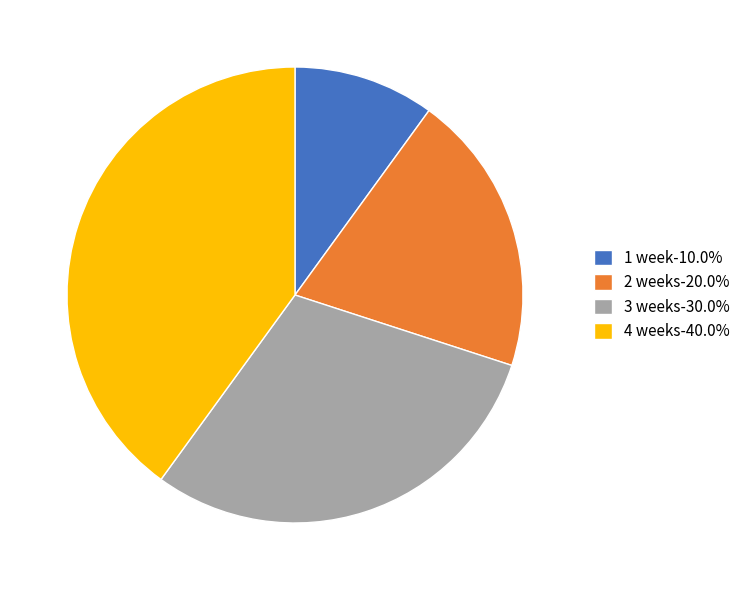

Approximately how many times larger is the value at 4 weeks-40.0% compared to 2 weeks-20.0%?

2.0